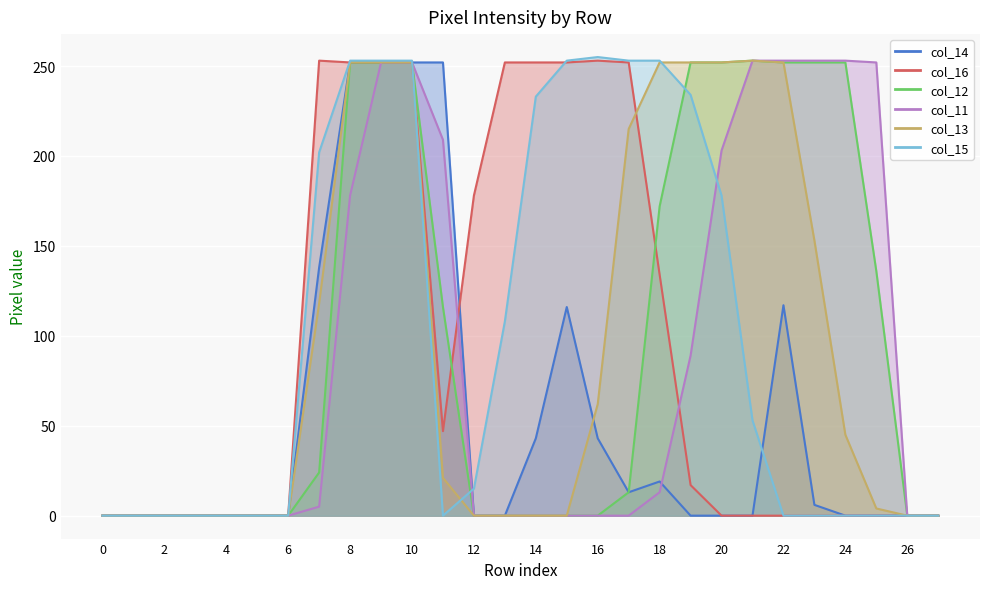

How many values in col_14 are above zero?

12